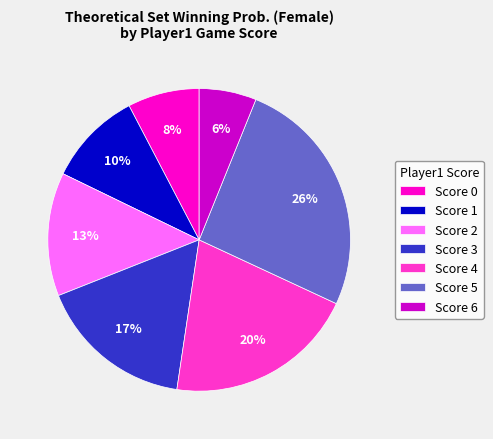

To the nearest percent, what portion does Score 3 represent?

17%